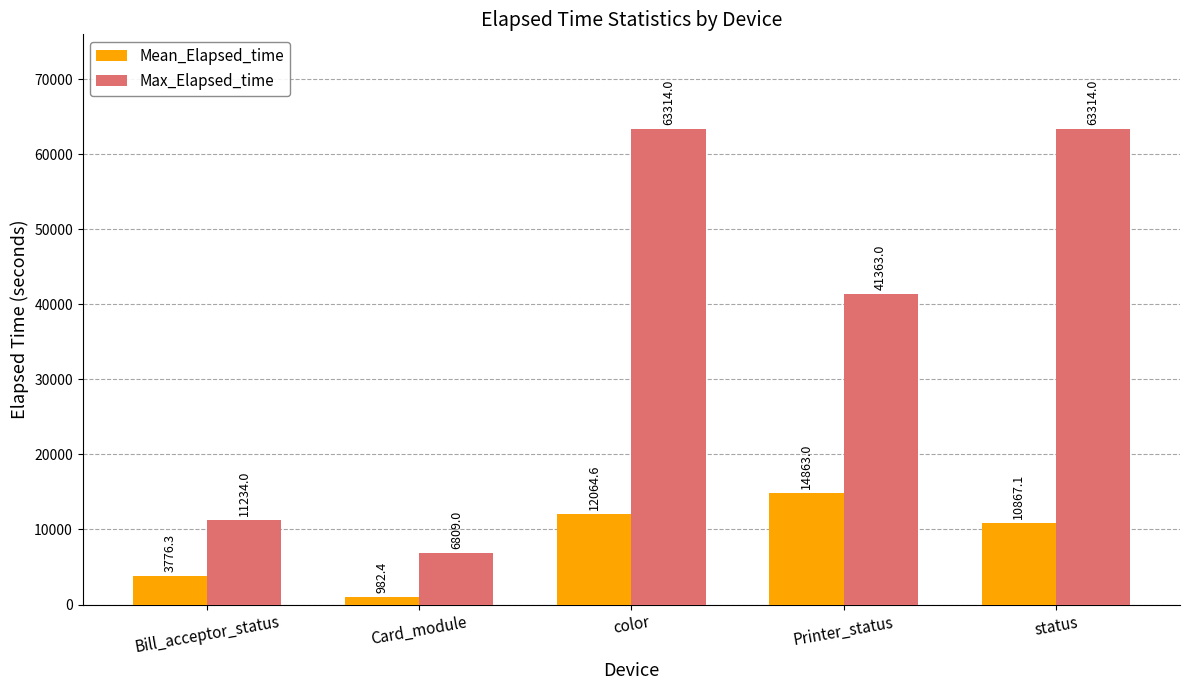

Reading left to right, what are all the values shown in this chart?

Mean_Elapsed_time: 3776.3	982.4	12064.6	14863.0	10867.1
Max_Elapsed_time: 11234.0	6809.0	63314.0	41363.0	63314.0